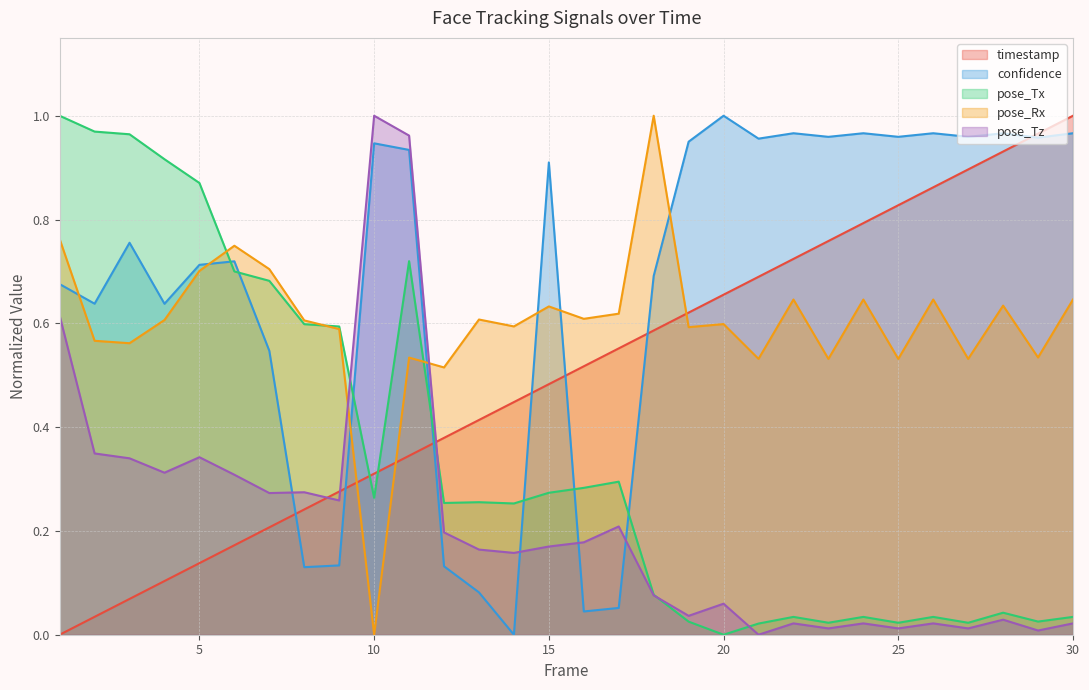

How many interior local peaks does the pose_Rx series have?

10